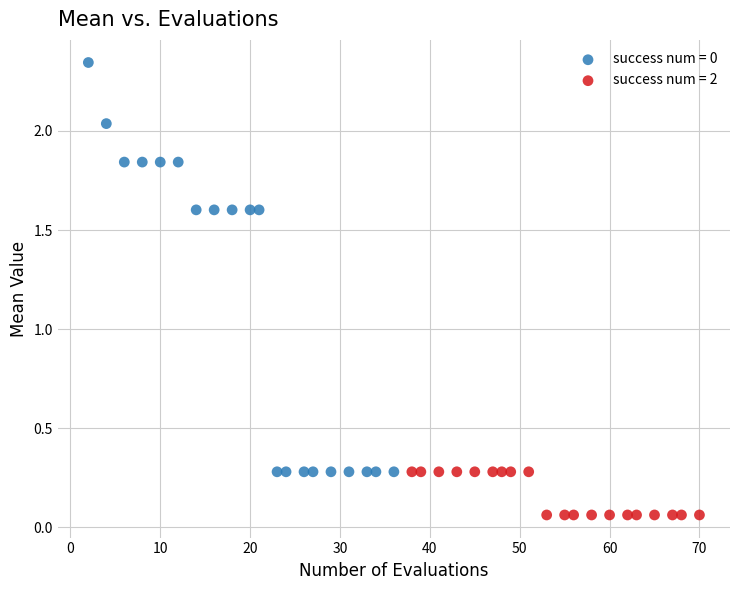

Which series contains the lowest Y value?

success num = 2